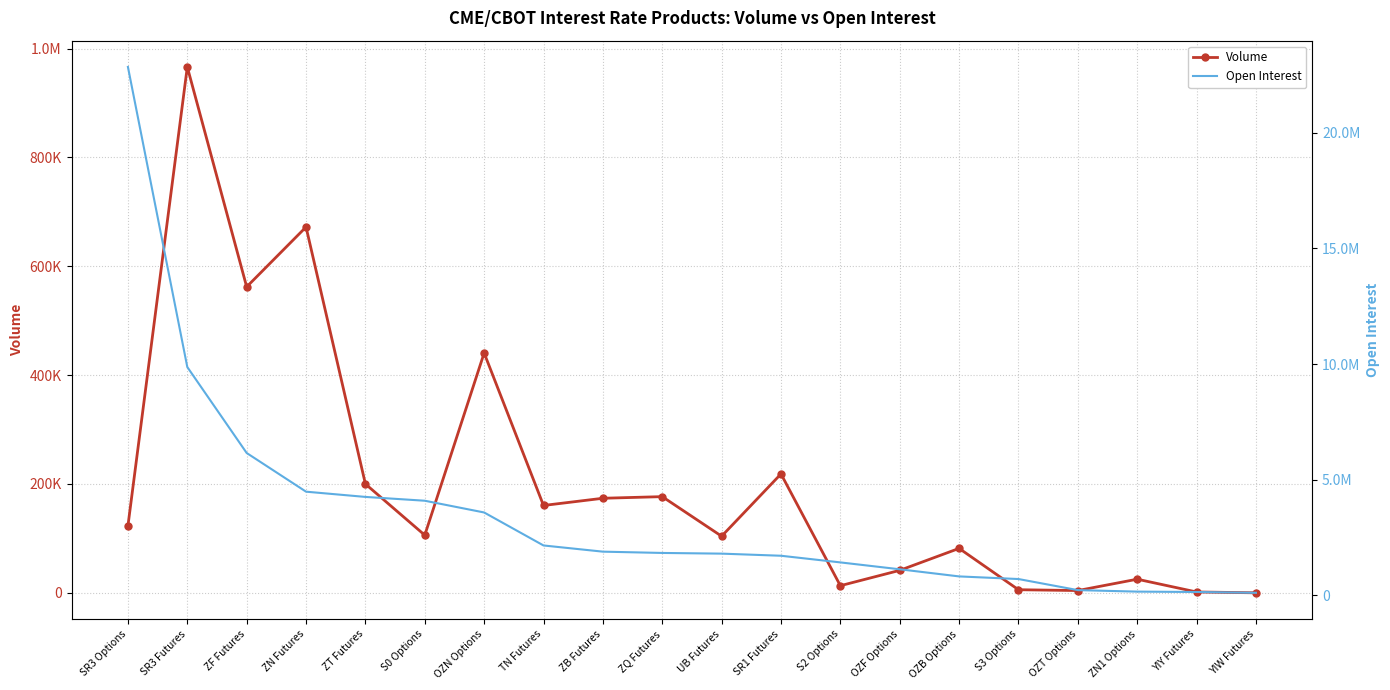

What is the label of the 19th point from the right?

SR3 Futures